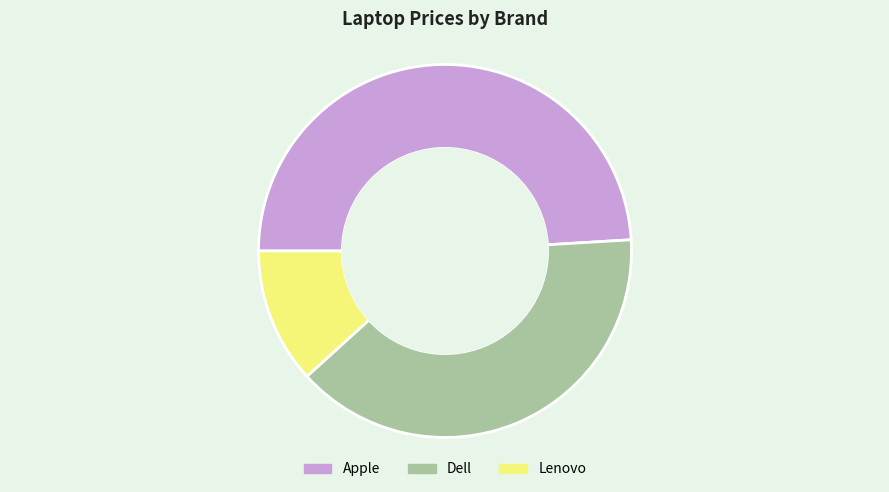

Count the number of slices in the pie.

3